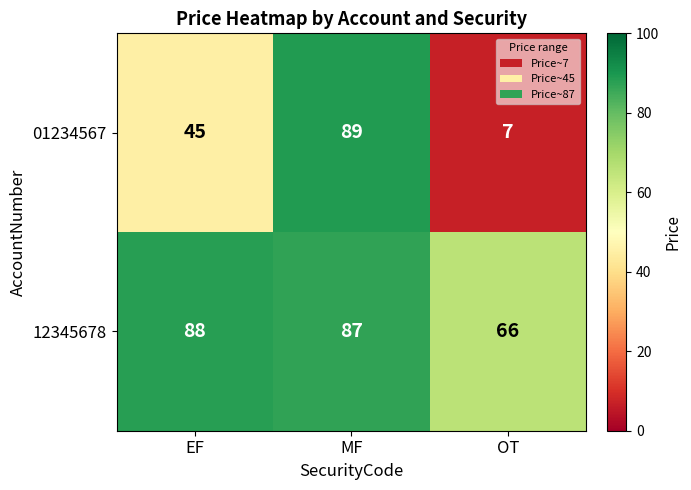

What is the total value across all series at MF?

176